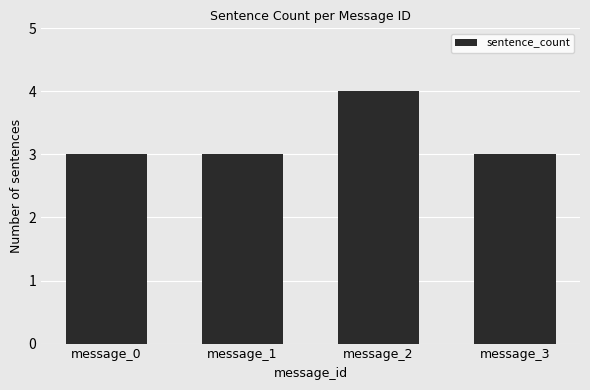

Is it true that the value at message_3 is 5?

False